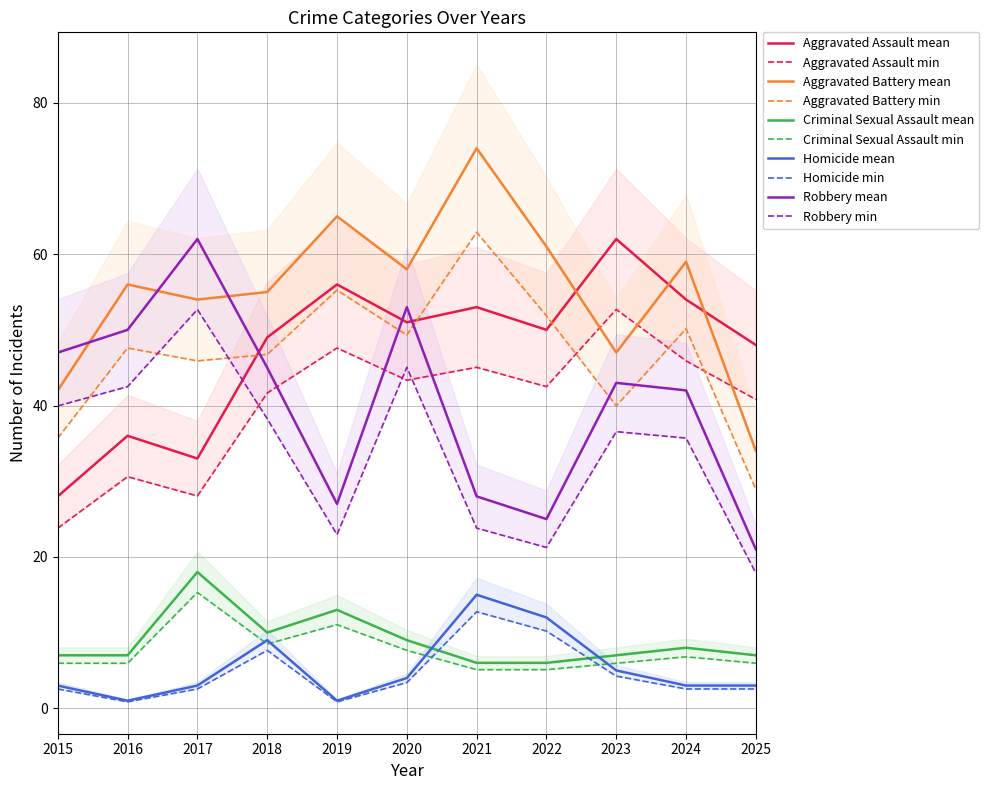

At which category is the sum across all series the highest?

2020